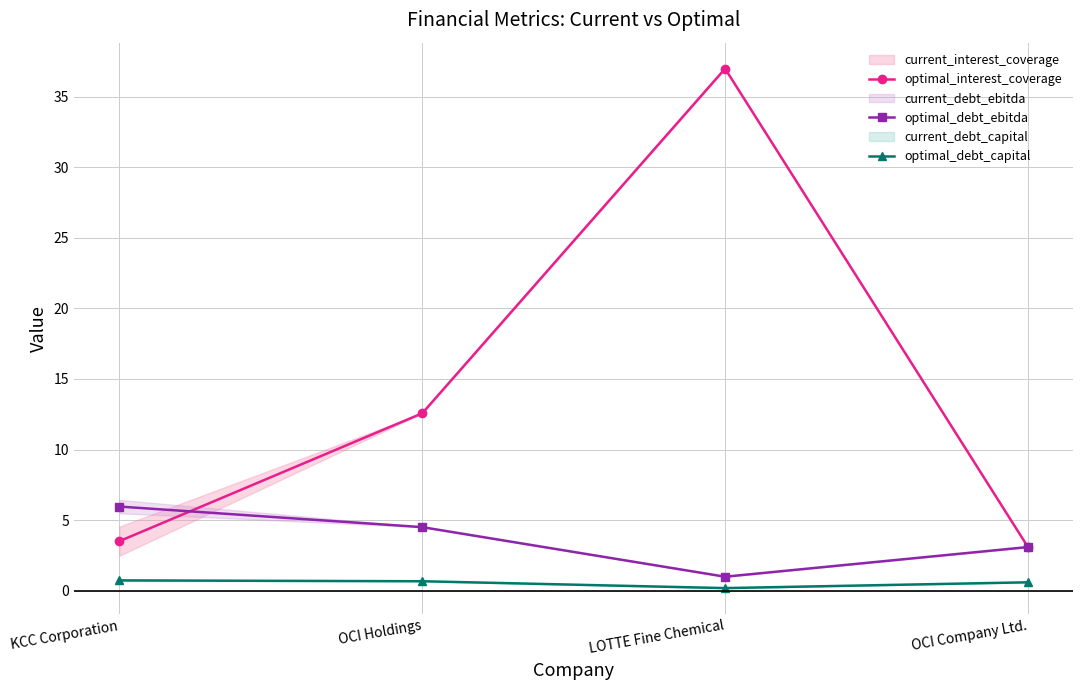

Between LOTTE Fine Chemical and OCI Holdings, which is larger?

LOTTE Fine Chemical